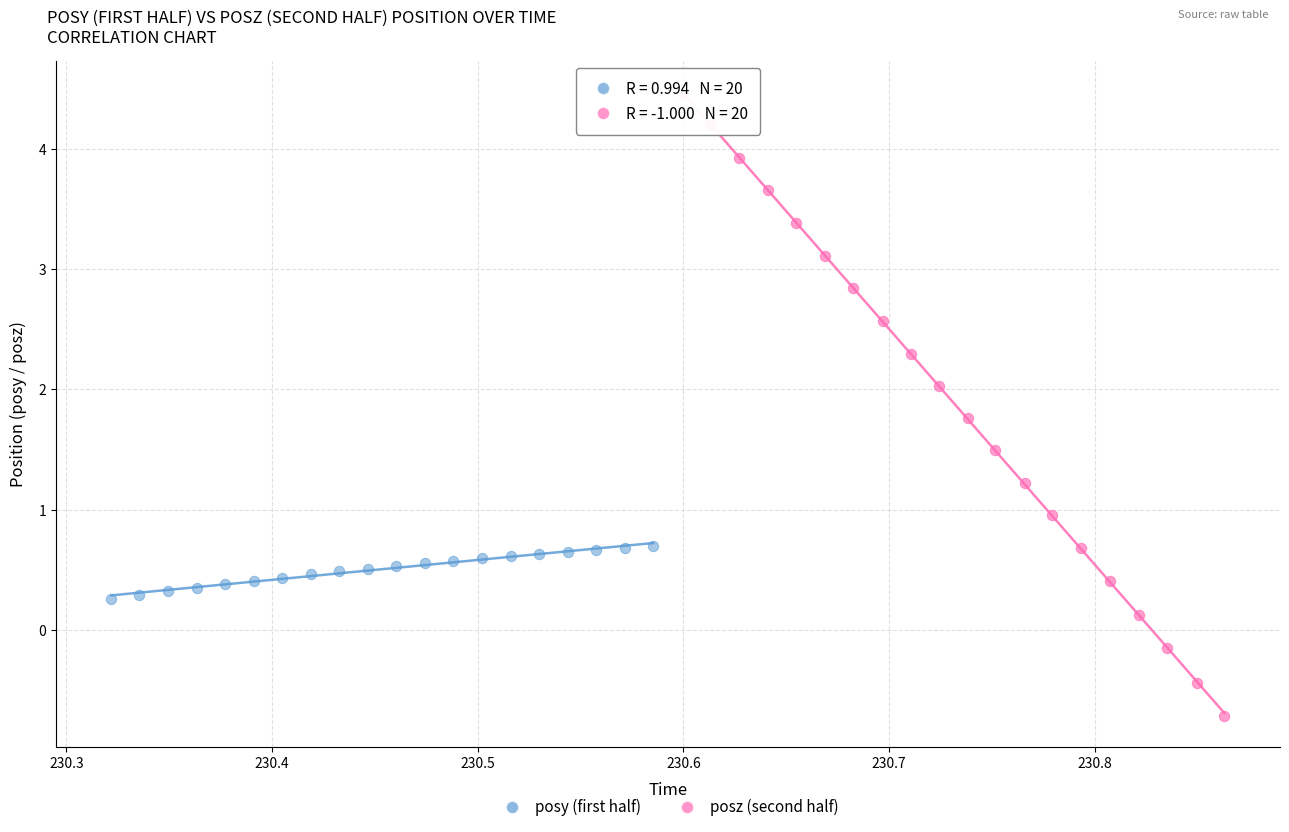

Which series has the widest spread of Y values?

posz (second half)